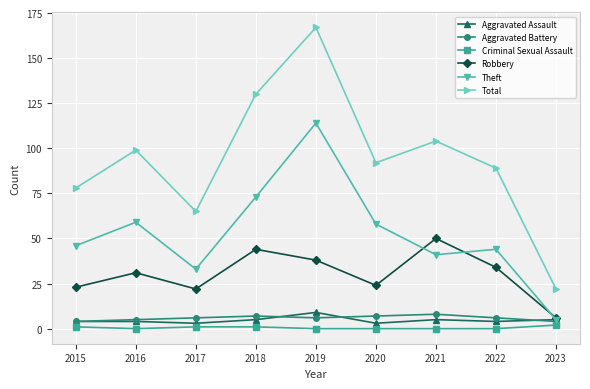

Reading left to right, list all the values displayed in this chart.

Aggravated Assault: 4	4	3	5	9	3	5	4	5
Aggravated Battery: 4	5	6	7	6	7	8	6	4
Criminal Sexual Assault: 1	0	1	1	0	0	0	0	2
Robbery: 23	31	22	44	38	24	50	34	6
Theft: 46	59	33	73	114	58	41	44	5
Total: 78	99	65	130	167	92	104	89	22